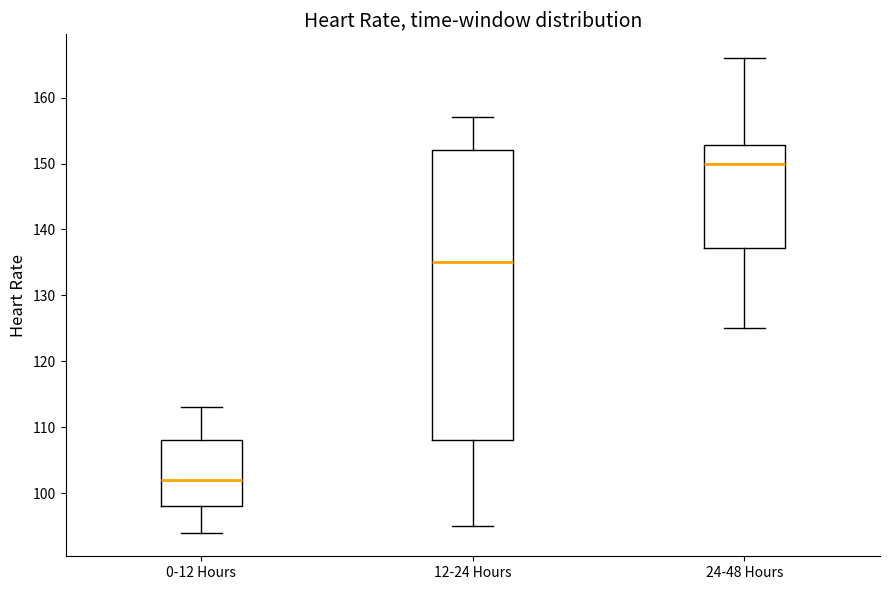

Where does the lower whisker of the box for 12-24 Hours end on the y-axis? The values are not printed on the chart, so give them approximately, as read against the axis.

95